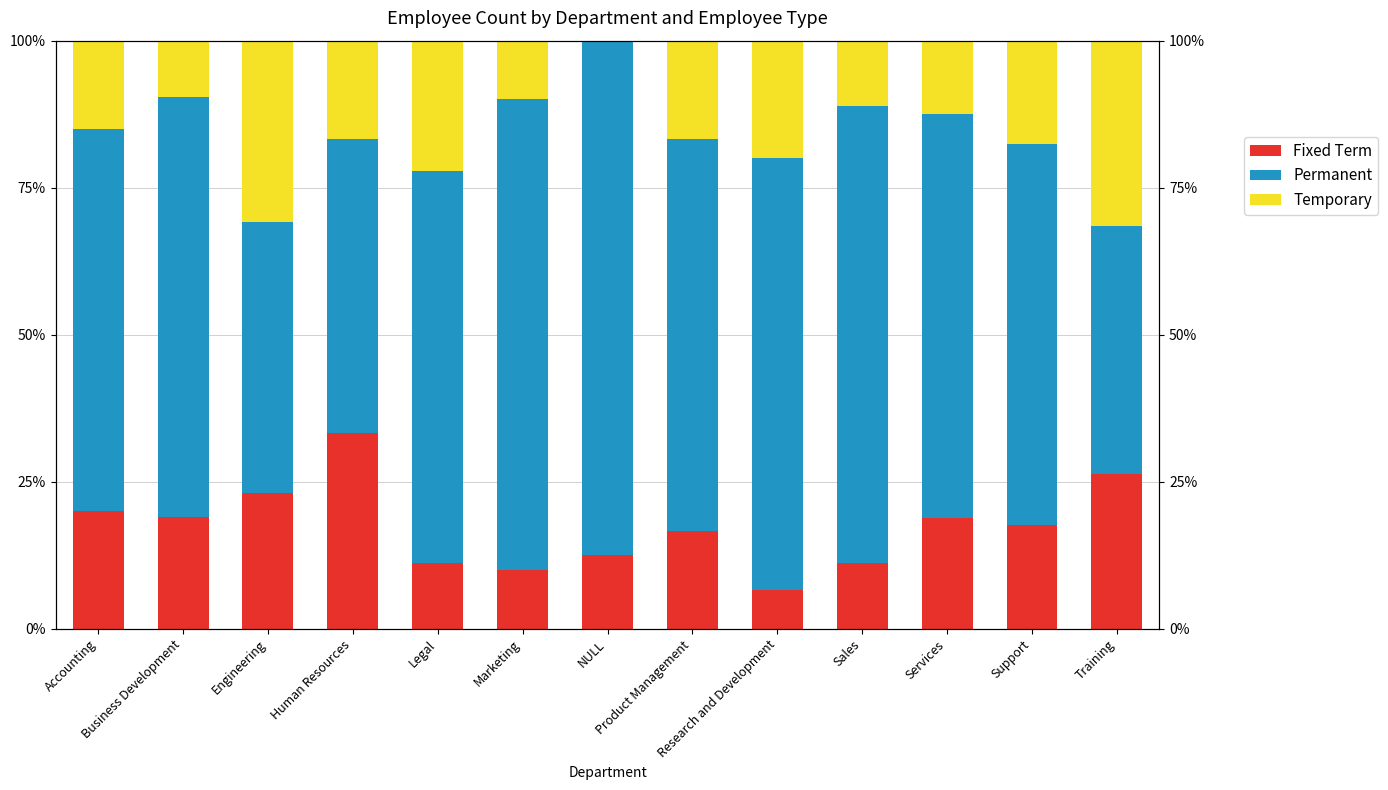

What is the total value across all series at Training?

100.0